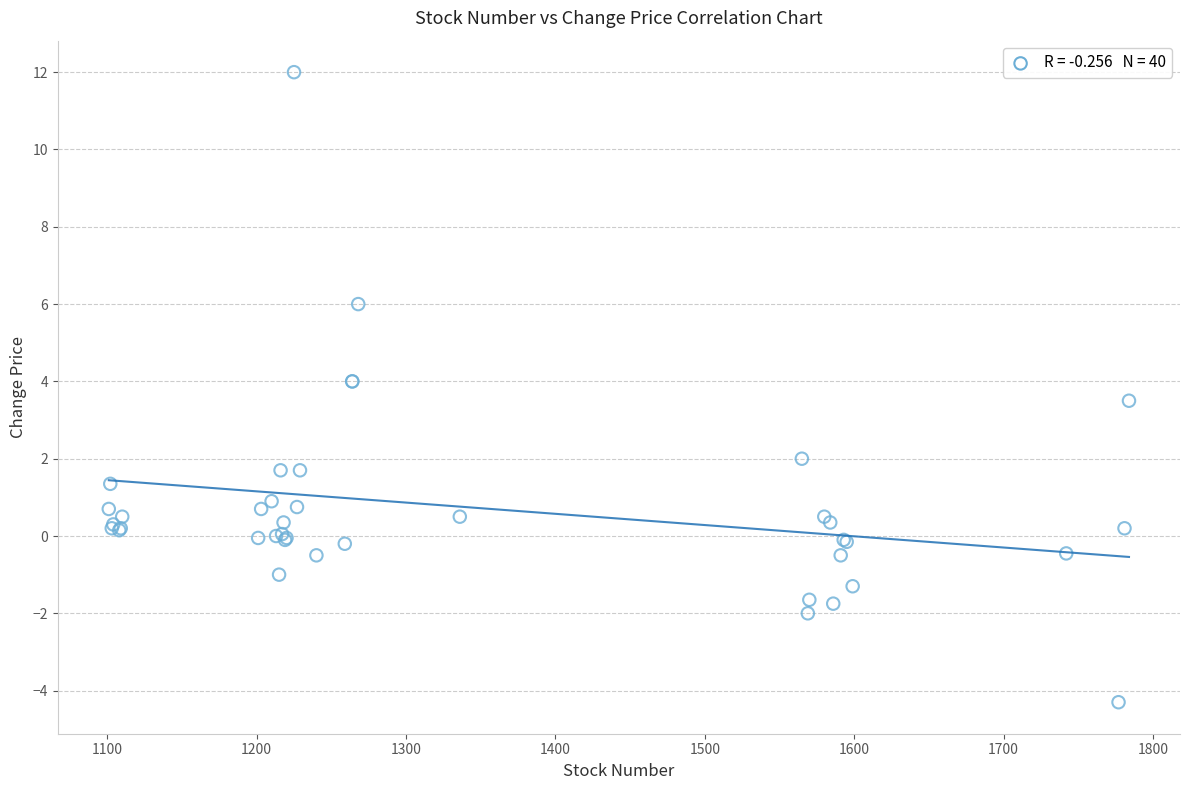

What Y value in the scatter plot is closest to 3?

3.5